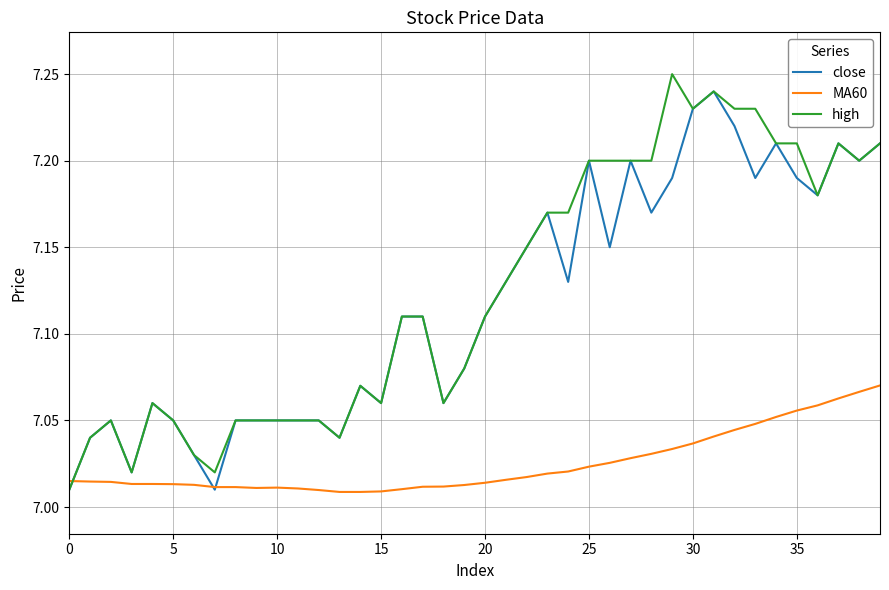

After their last crossing, which series has the higher values: high or MA60?

high